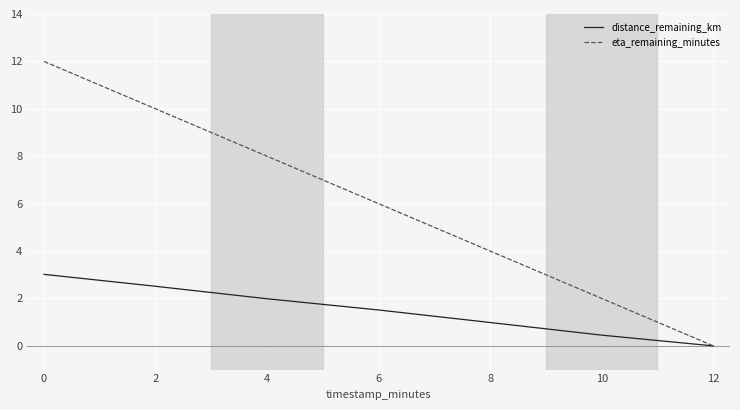

At which category does the chart reach its minimum across all series?

12